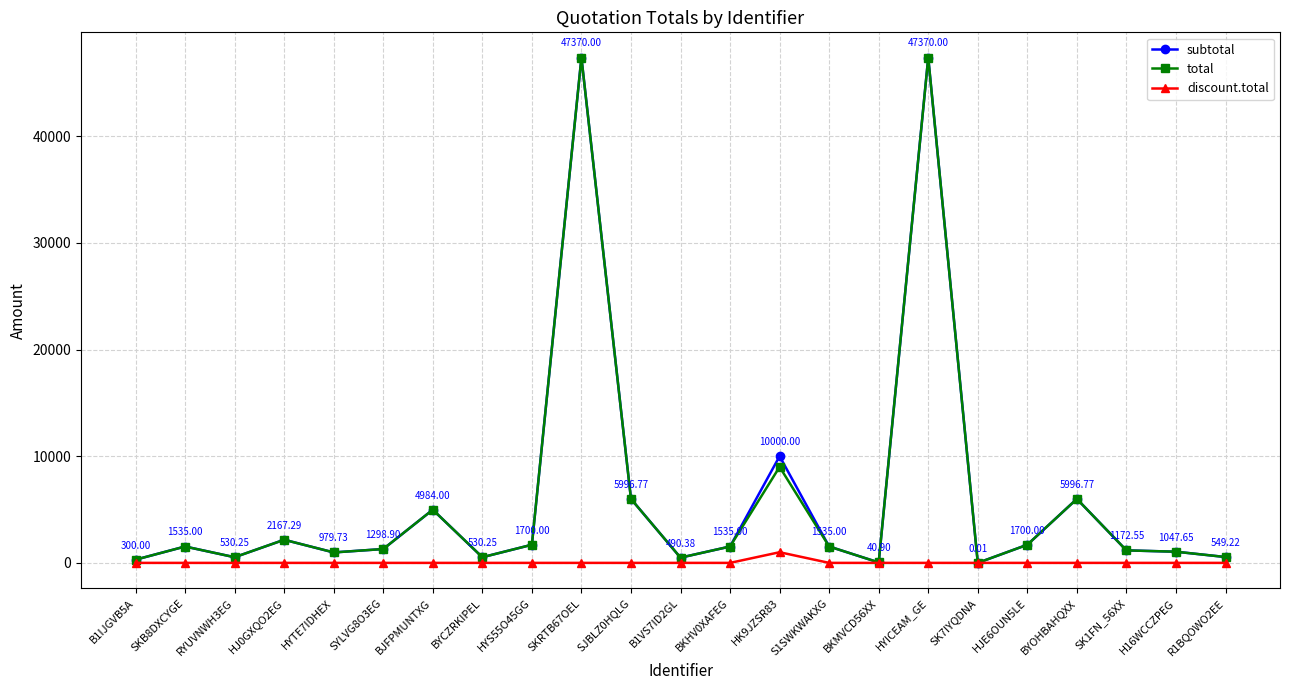

What is the total value across all series at SJBLZ0HQLG?

11993.5